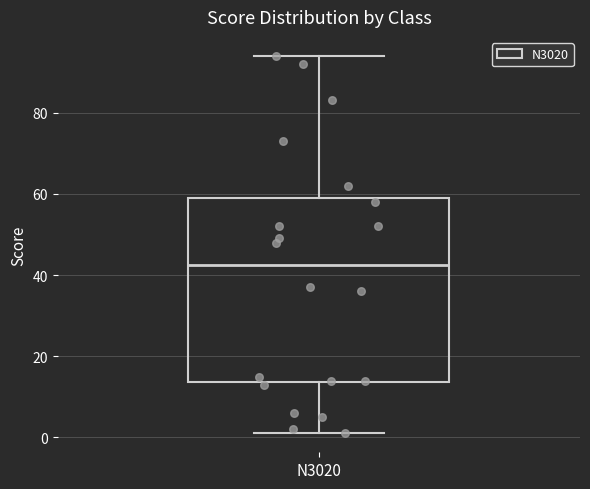

Where is the lower edge of the box for N3020 on the y-axis? The values are not printed on the chart, so give them approximately, as read against the axis.

14